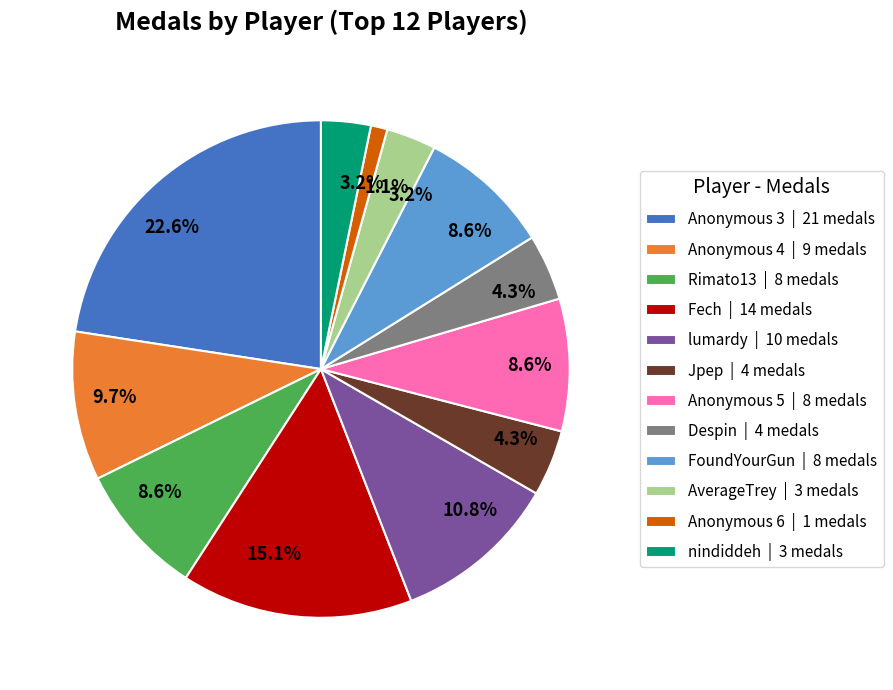

Is FoundYourGun the majority of the pie?

No